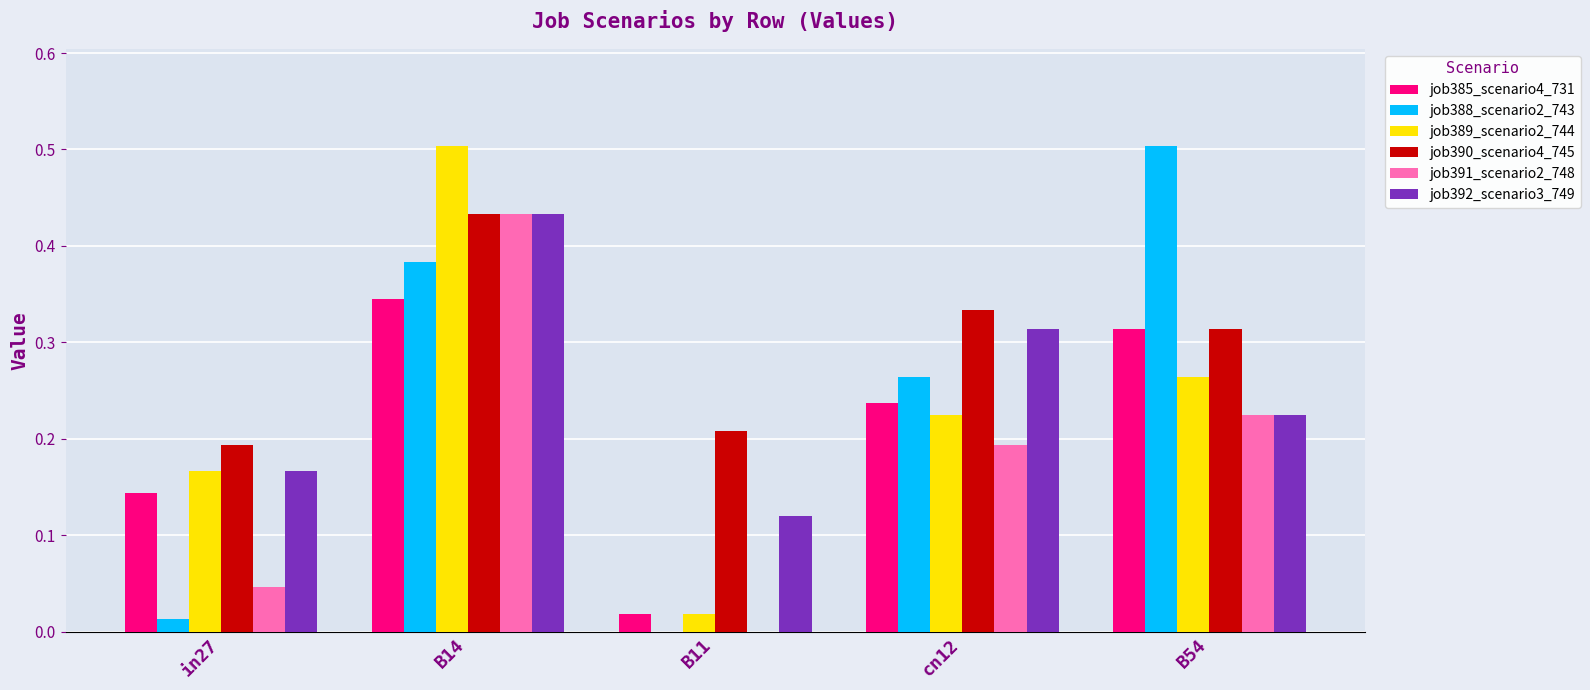

What is the sum of all job390_scenario4_745 values?

1.5